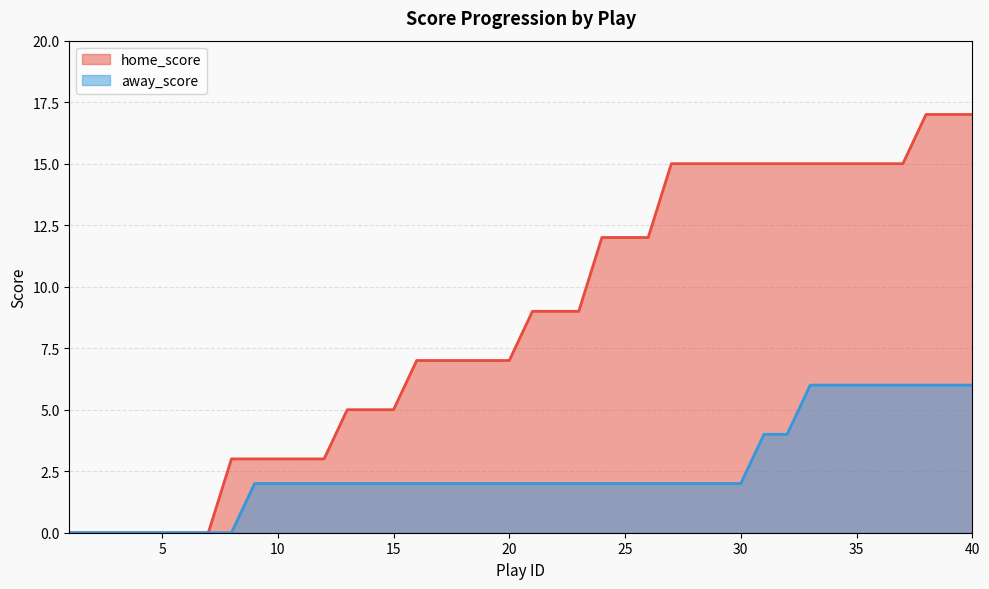

True or false: away_score and home_score cross at least once.

False